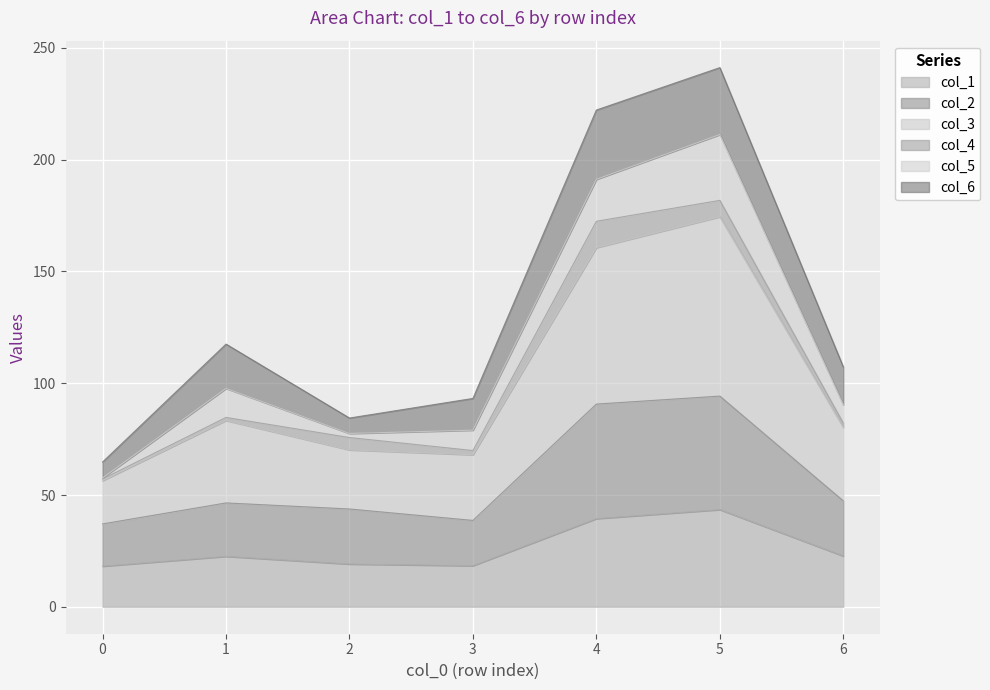

True or false: col_1 has a value of 18.2 at 0.

True